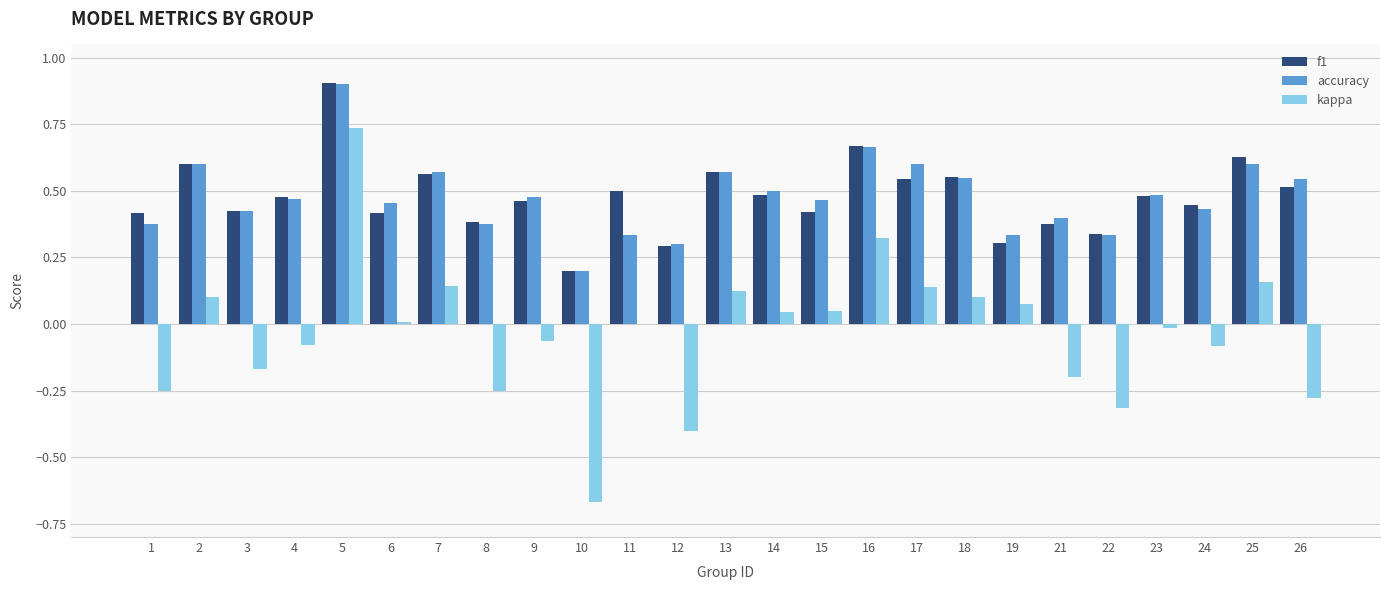

True or false: accuracy has a value of 0.5 at 23.

True